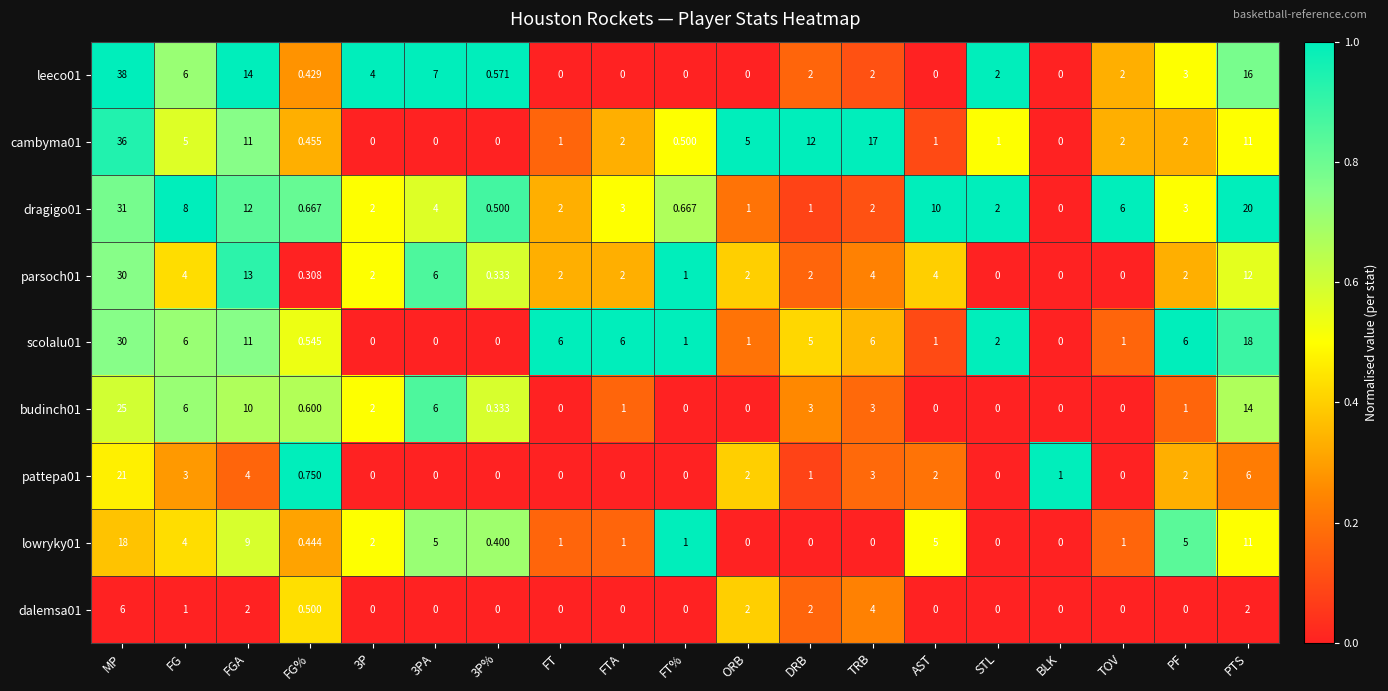

Is the value of cambyma01 at 3P greater than the value of dragigo01 at TOV?

No